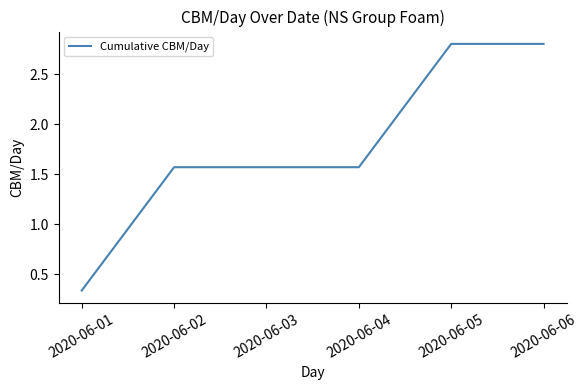

What is the sum of the values at 2020-06-01 and 2020-06-05?

3.1